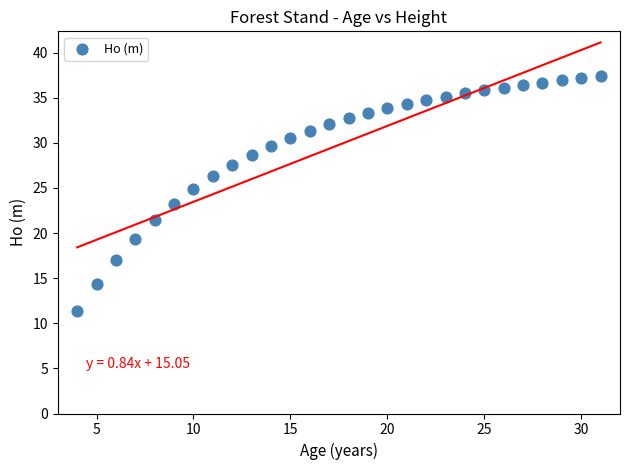

What is the range of Y values (max minus min)?

26.0